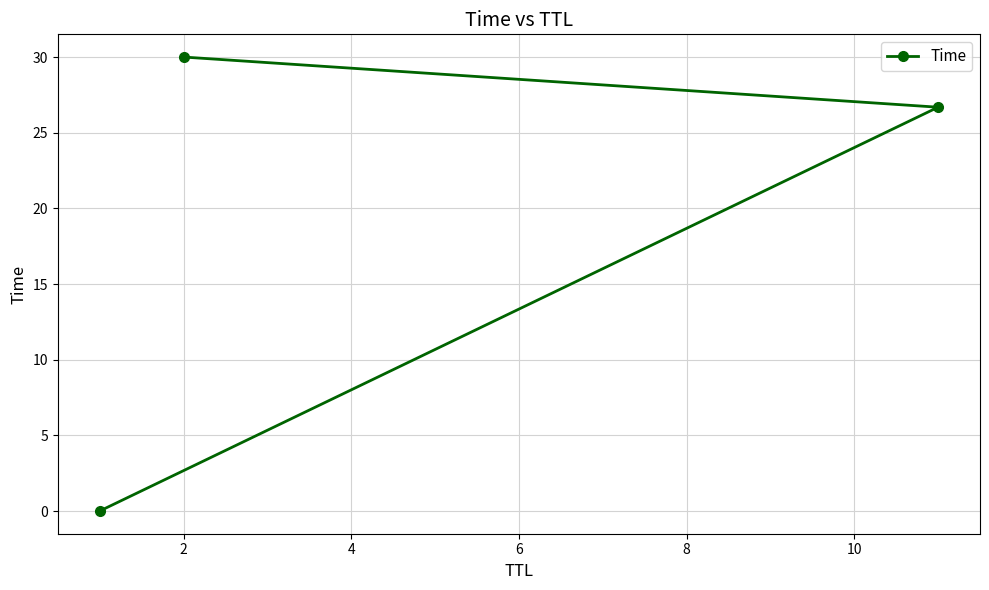

What is the sum of all values?

56.7